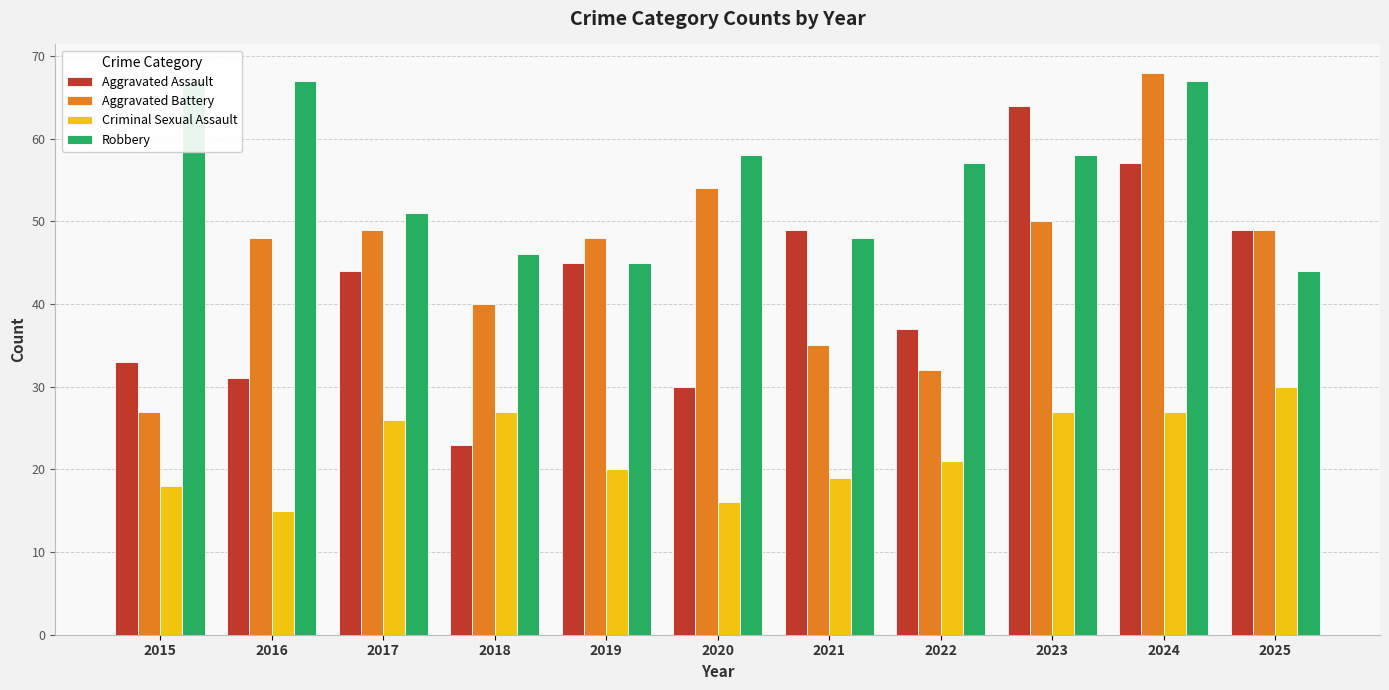

Reading left to right, list all the values displayed in this chart.

Aggravated Assault: 2015=33	2016=31	2017=44	2018=23	2019=45	2020=30	2021=49	2022=37	2023=64	2024=57	2025=49
Aggravated Battery: 2015=27	2016=48	2017=49	2018=40	2019=48	2020=54	2021=35	2022=32	2023=50	2024=68	2025=49
Criminal Sexual Assault: 2015=18	2016=15	2017=26	2018=27	2019=20	2020=16	2021=19	2022=21	2023=27	2024=27	2025=30
Robbery: 2015=67	2016=67	2017=51	2018=46	2019=45	2020=58	2021=48	2022=57	2023=58	2024=67	2025=44